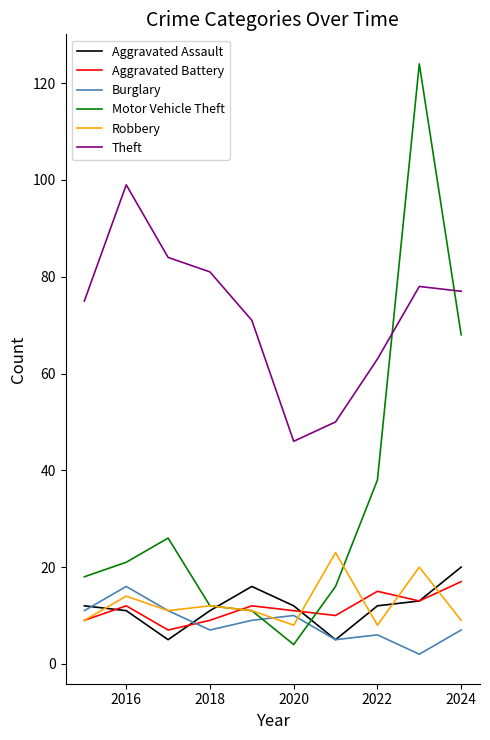

Which series has the widest spread of values?

Motor Vehicle Theft